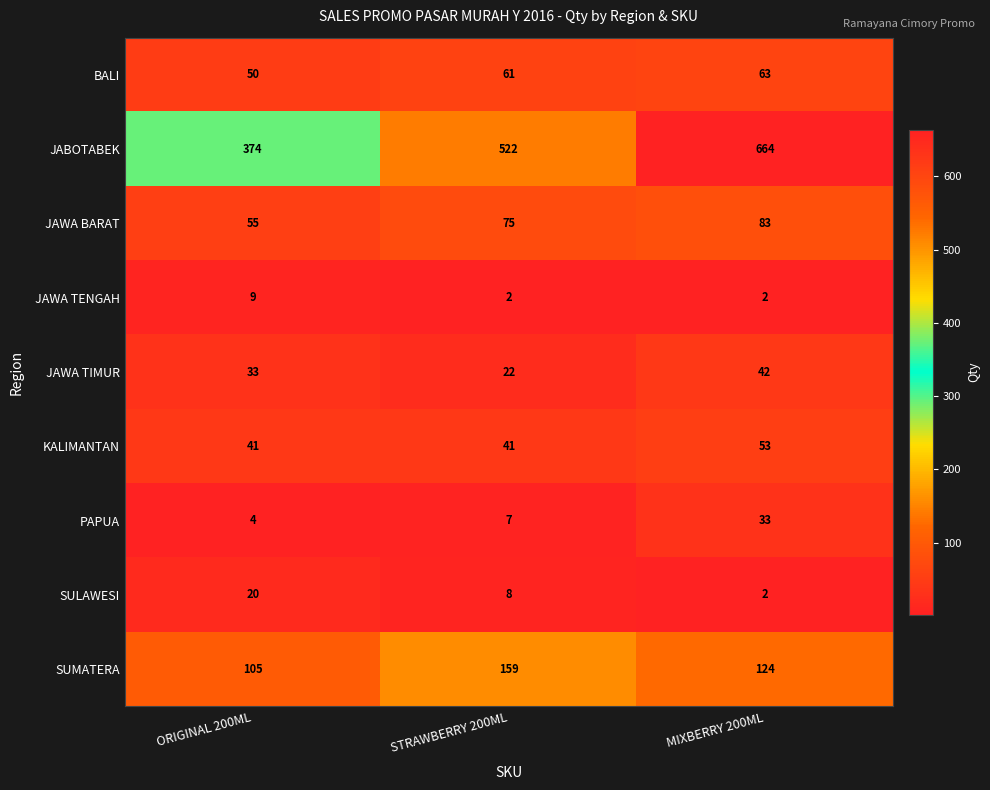

At which label does BALI reach its peak?

MIXBERRY 200ML